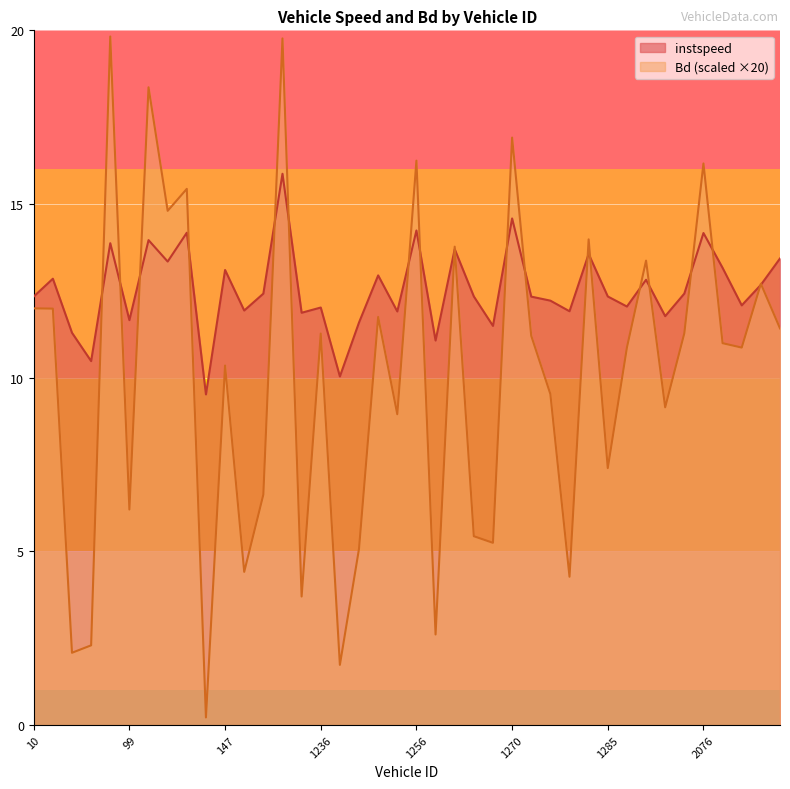

Which series has the largest total across all categories?

instspeed